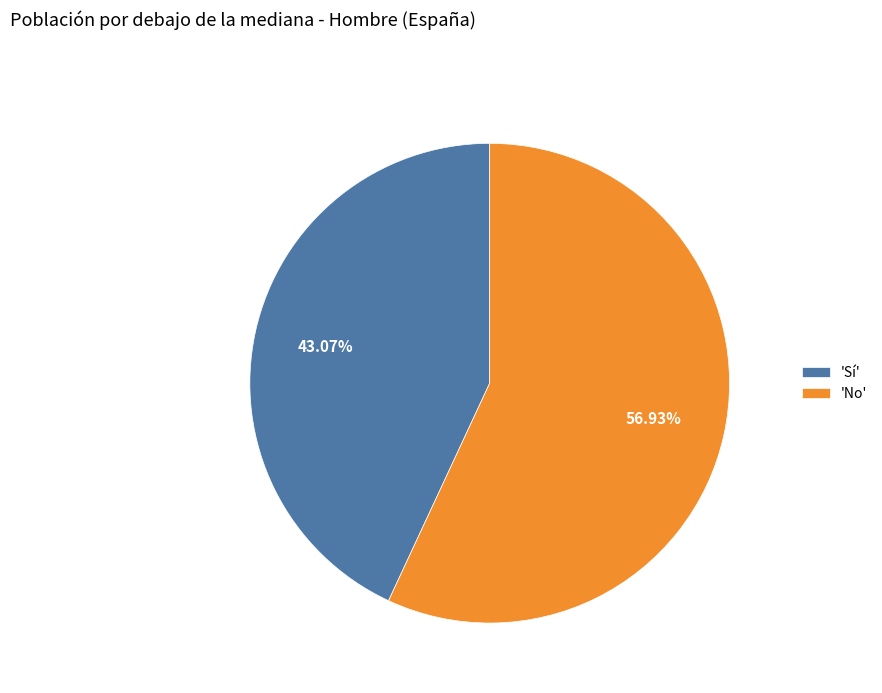

Is 'Sí' the majority of the pie?

No